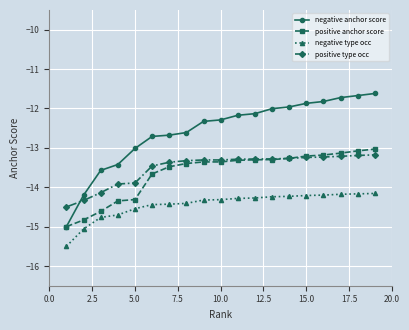

True or false: positive anchor score and negative type occ cross at least once.

False